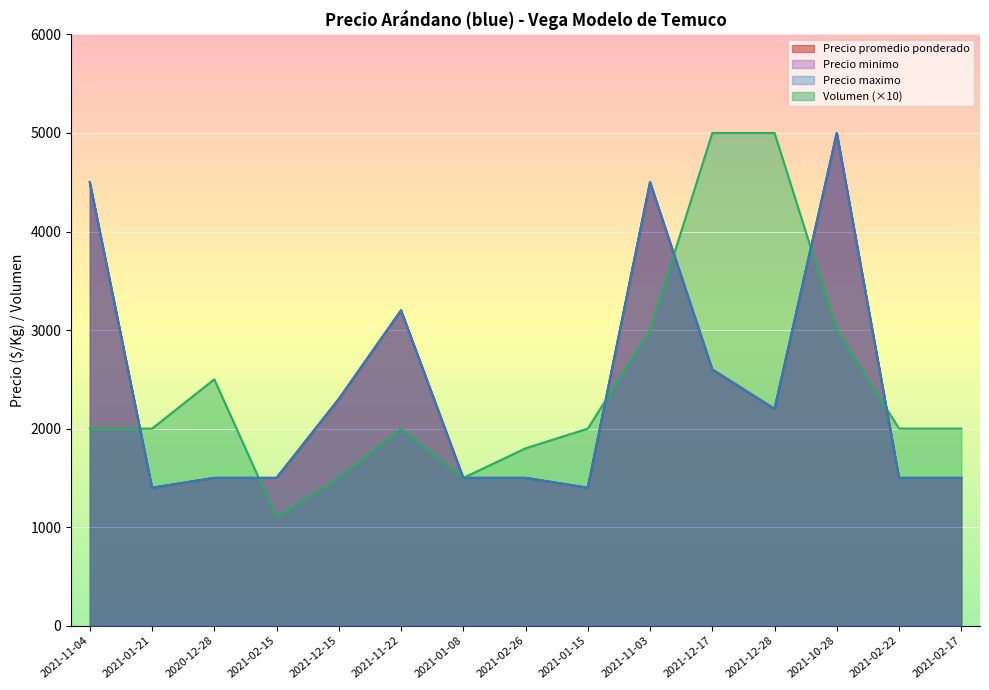

Reading left to right, what are all the values shown in this chart?

Precio promedio ponderado: 2021-11-04=4500	2021-01-21=1400	2020-12-28=1500	2021-02-15=1500	2021-12-15=2300	2021-11-22=3200	2021-01-08=1500	2021-02-26=1500	2021-01-15=1400	2021-11-03=4500	2021-12-17=2600	2021-12-28=2200	2021-10-28=5000	2021-02-22=1500	2021-02-17=1500
Precio minimo: 2021-11-04=4500	2021-01-21=1400	2020-12-28=1500	2021-02-15=1500	2021-12-15=2300	2021-11-22=3200	2021-01-08=1500	2021-02-26=1500	2021-01-15=1400	2021-11-03=4500	2021-12-17=2600	2021-12-28=2200	2021-10-28=5000	2021-02-22=1500	2021-02-17=1500
Precio maximo: 2021-11-04=4500	2021-01-21=1400	2020-12-28=1500	2021-02-15=1500	2021-12-15=2300	2021-11-22=3200	2021-01-08=1500	2021-02-26=1500	2021-01-15=1400	2021-11-03=4500	2021-12-17=2600	2021-12-28=2200	2021-10-28=5000	2021-02-22=1500	2021-02-17=1500
Volumen: 2021-11-04=2000	2021-01-21=2000	2020-12-28=2500	2021-02-15=1100	2021-12-15=1500	2021-11-22=2000	2021-01-08=1500	2021-02-26=1800	2021-01-15=2000	2021-11-03=3000	2021-12-17=5000	2021-12-28=5000	2021-10-28=3000	2021-02-22=2000	2021-02-17=2000